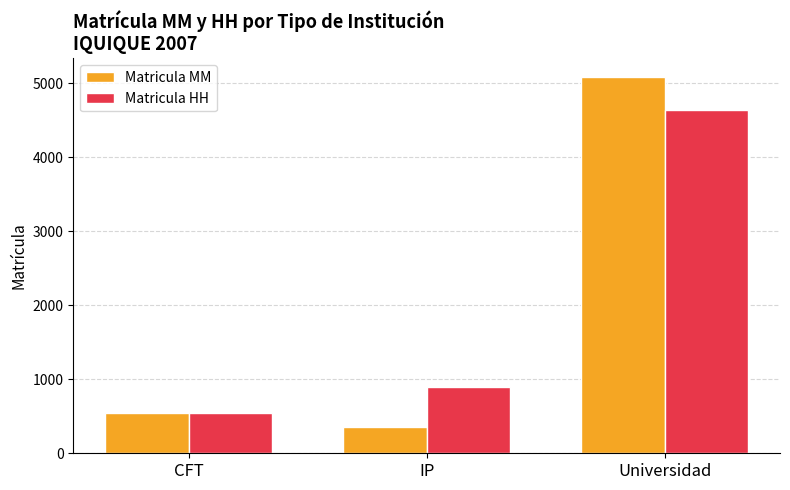

Reading left to right, transcribe all the data shown in this chart.

Matricula MM: CFT=550	IP=360	Universidad=5083
Matricula HH: CFT=550	IP=894	Universidad=4639